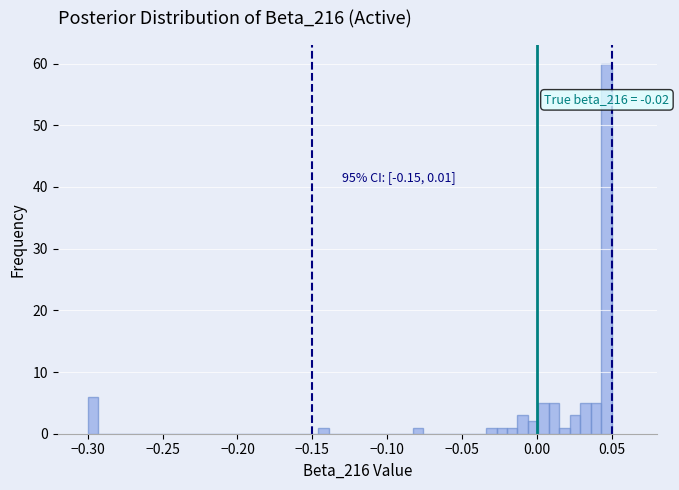

Read against the x-axis, roughly where is the centre of the tallest bar?

0.045